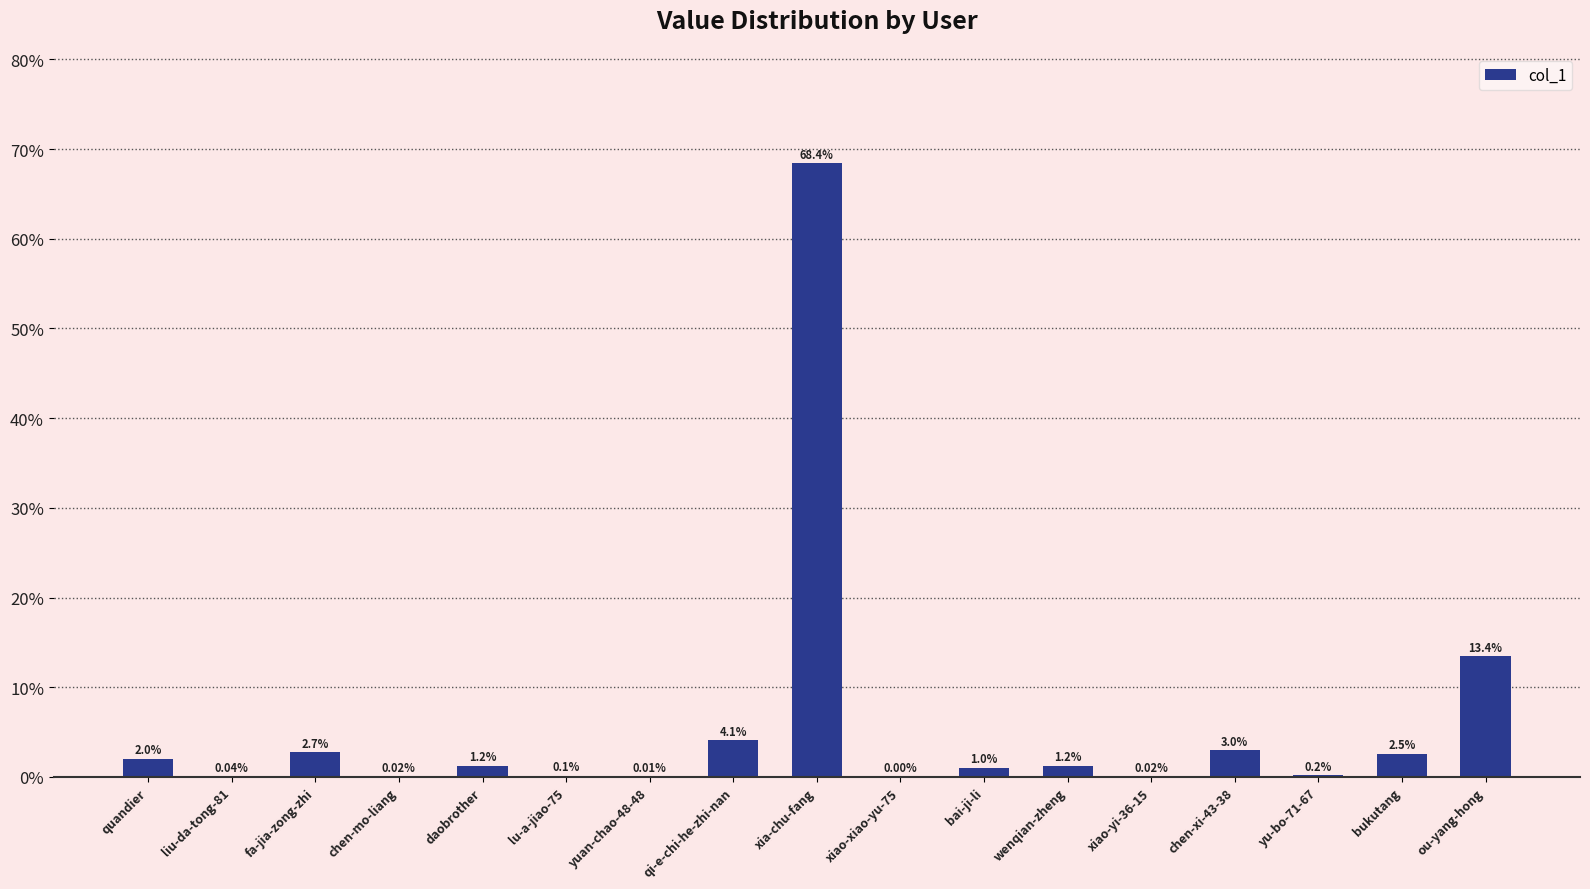

Which category has the highest value across all series?

xia-chu-fang